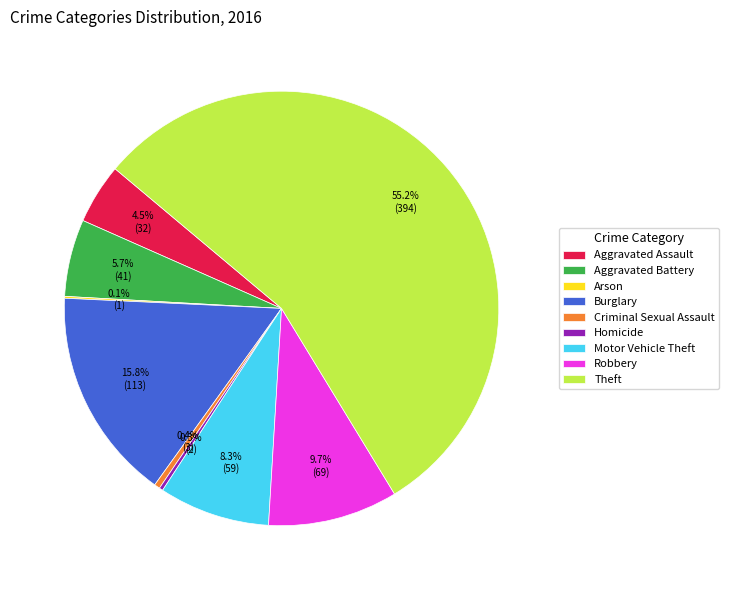

To the nearest percent, what is the difference between the largest and smallest slice percentages?

55%